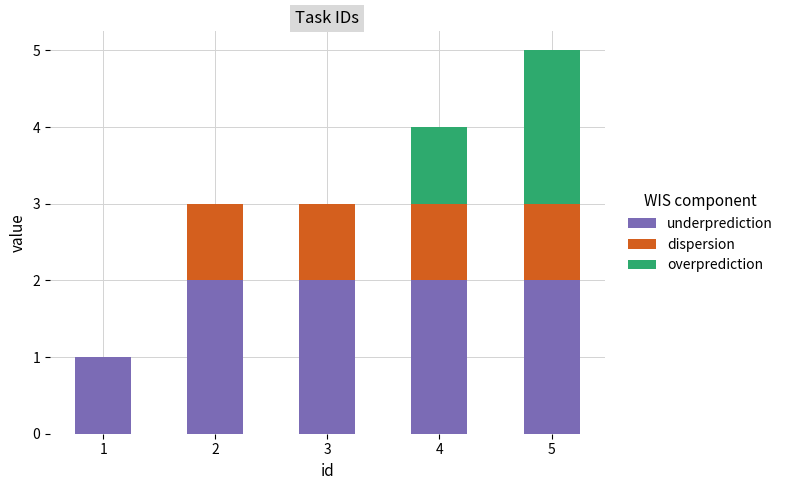

Count the number of categories in the chart.

5